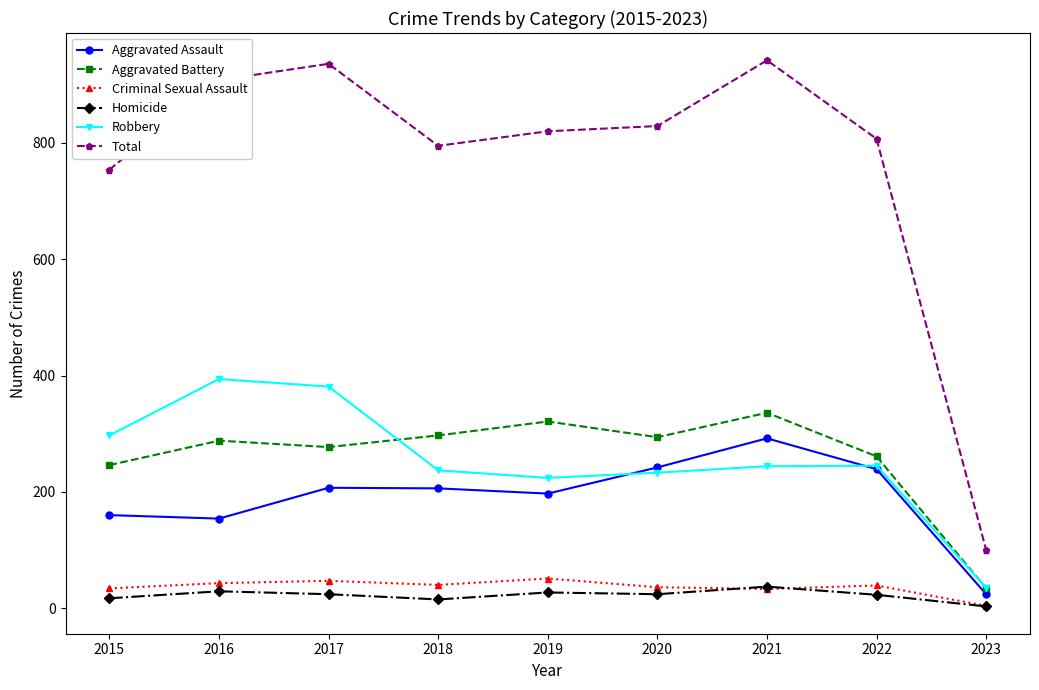

What is the smallest value displayed?

3